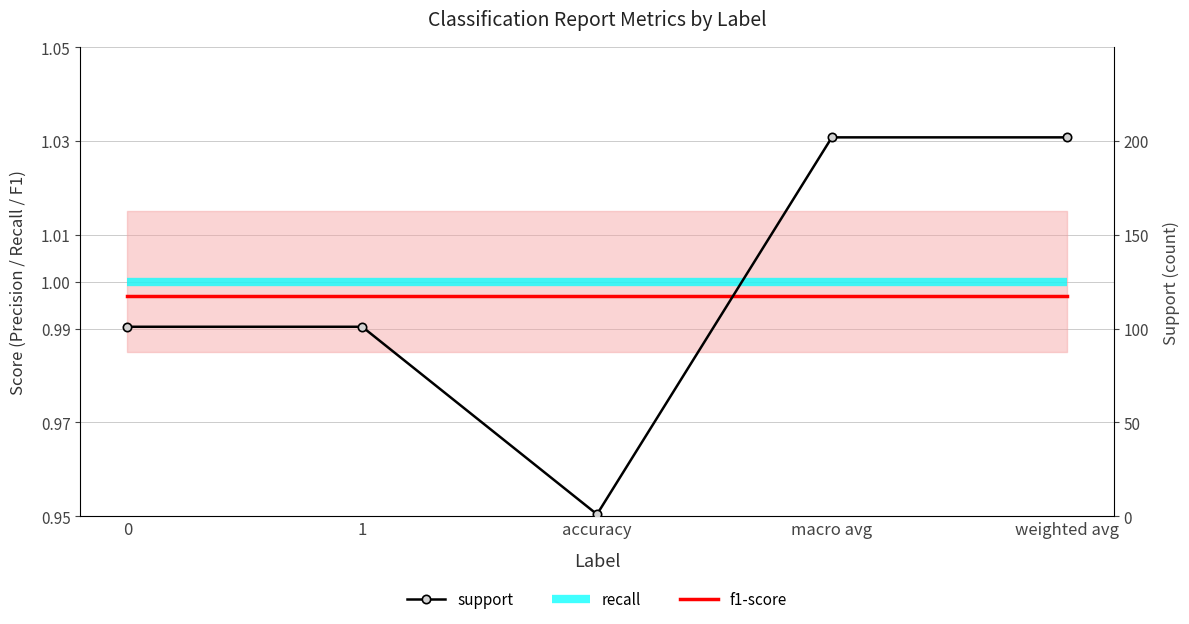

True or false: f1-score and recall intersect in this chart.

False